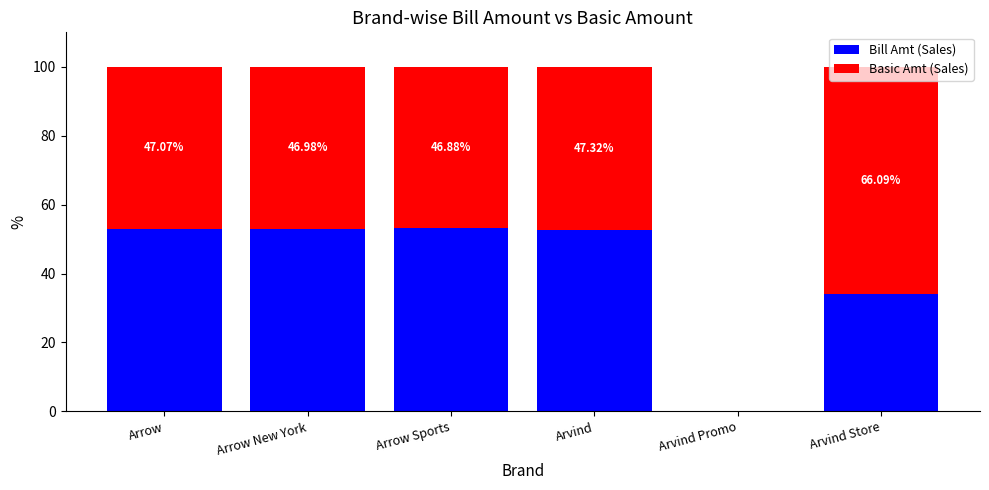

What is the difference between the maximum and second lowest values in the Basic Amt (Sales) series?

19.2